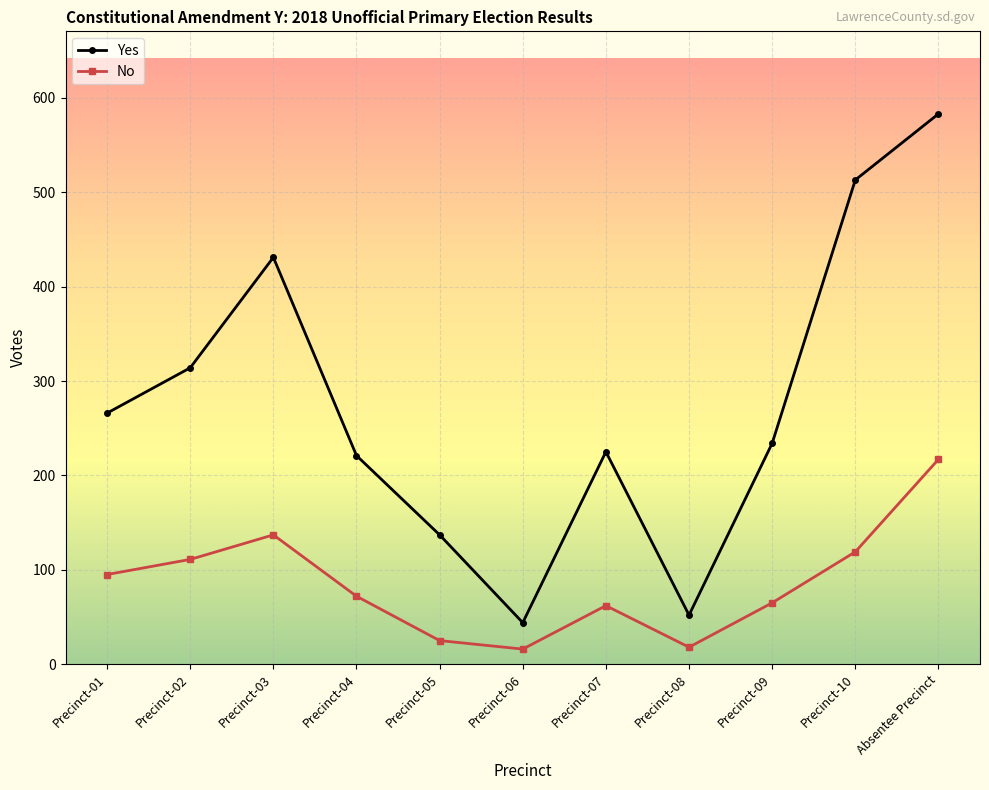

True or false: No has a value of 16 at Precinct-06.

True